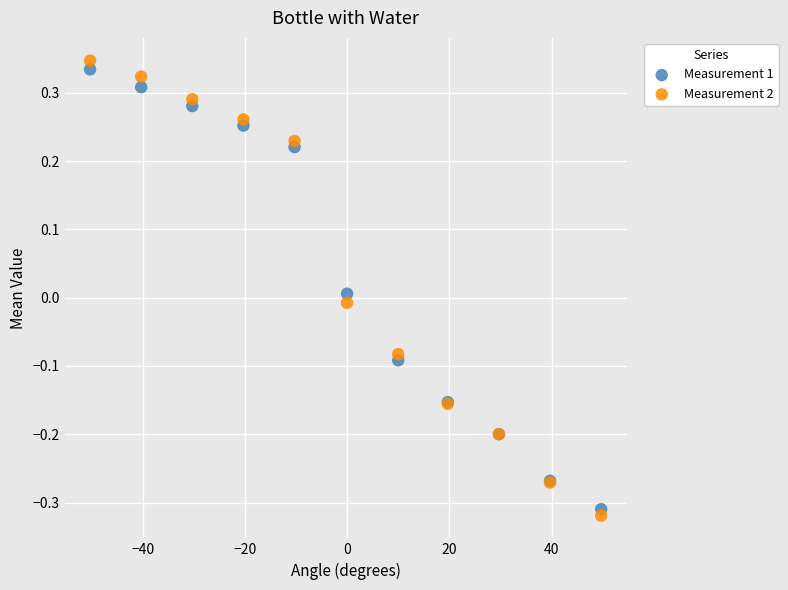

Which series has the largest Y range (max minus min)?

Measurement 2